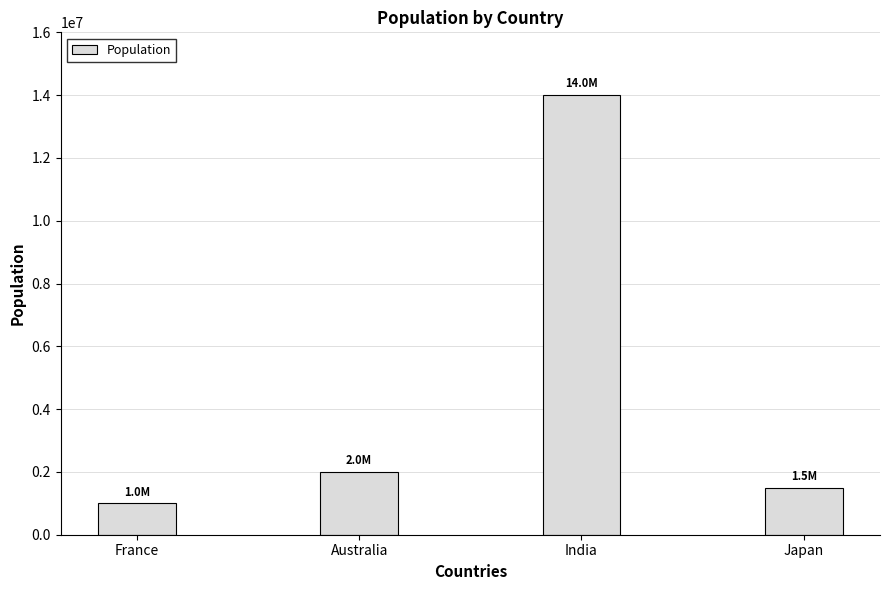

The chart shows a value of 1000000 at France. True or false?

True